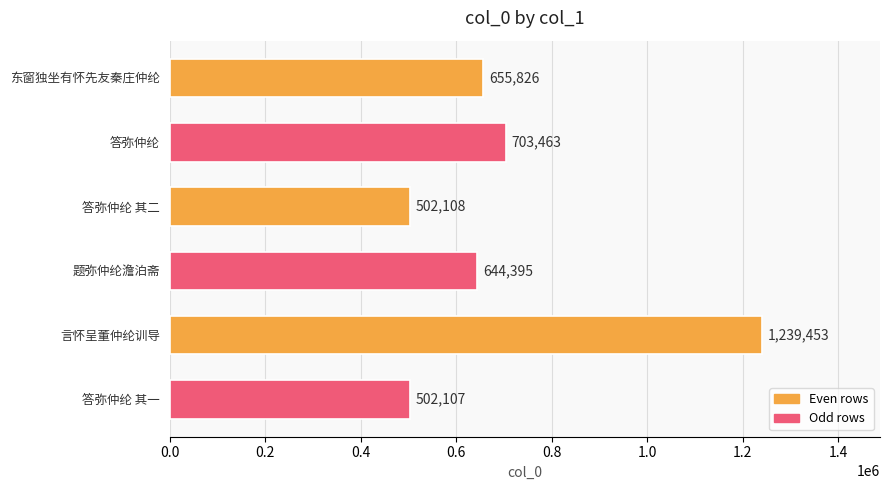

How many data points does each series have?

6